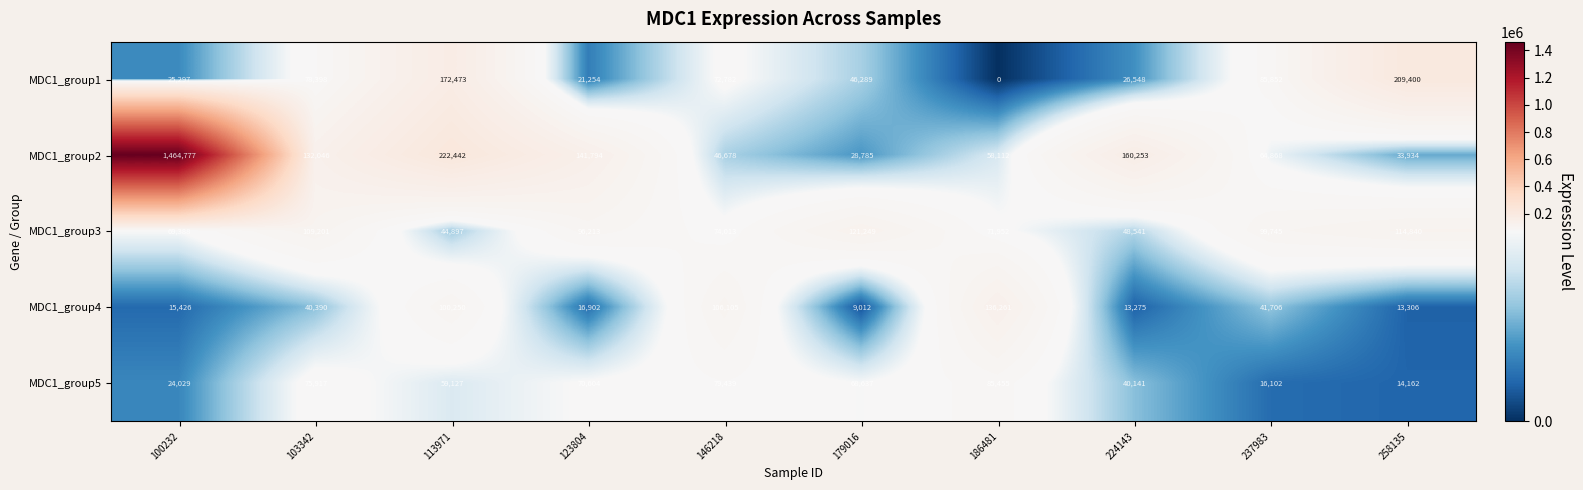

How many values in the MDC1_group1 series are below 72782?

5